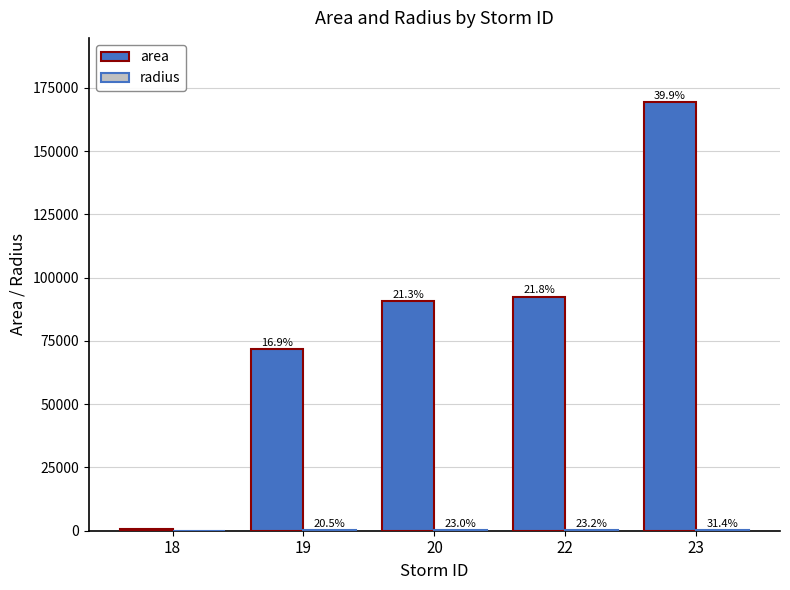

What value does the area series have at 22?

92500.0